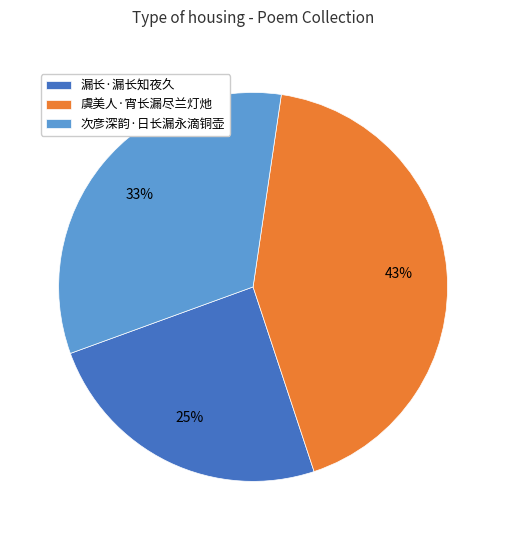

Do 次彦深韵·日长漏永滴铜壶 and 漏长·漏长知夜久 together represent more than half of the pie?

Yes